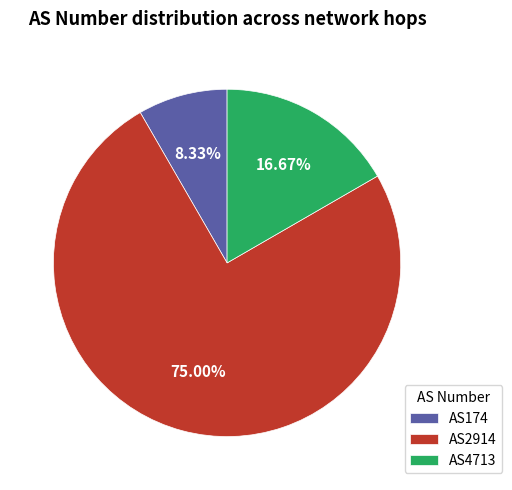

Is AS174 the majority of the pie?

No